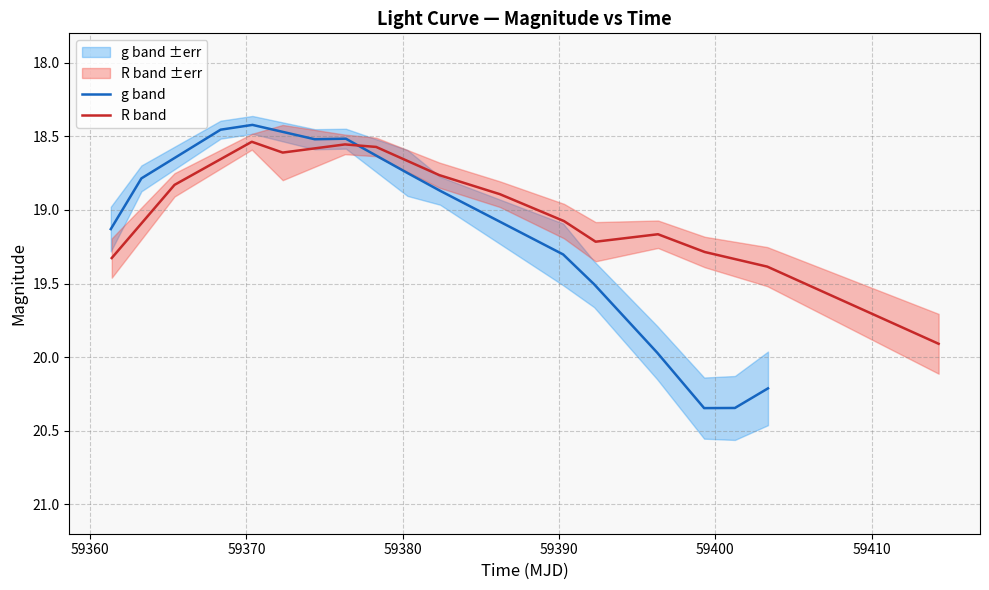

What is the maximum value for R band?

19.9